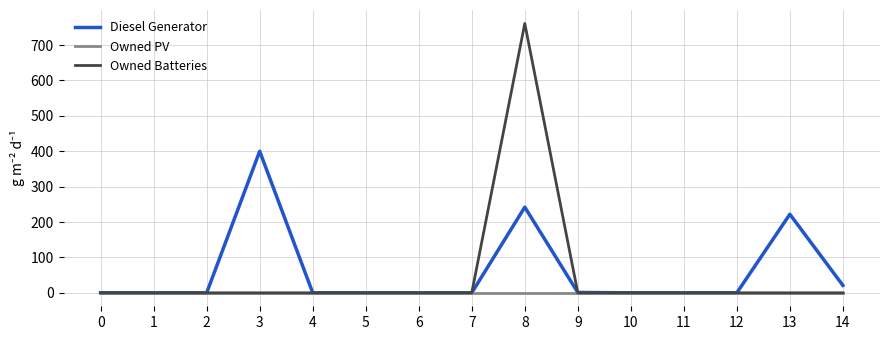

Rank the series by their maximum value, from lowest to highest.

Owned PV, Diesel Generator, Owned Batteries